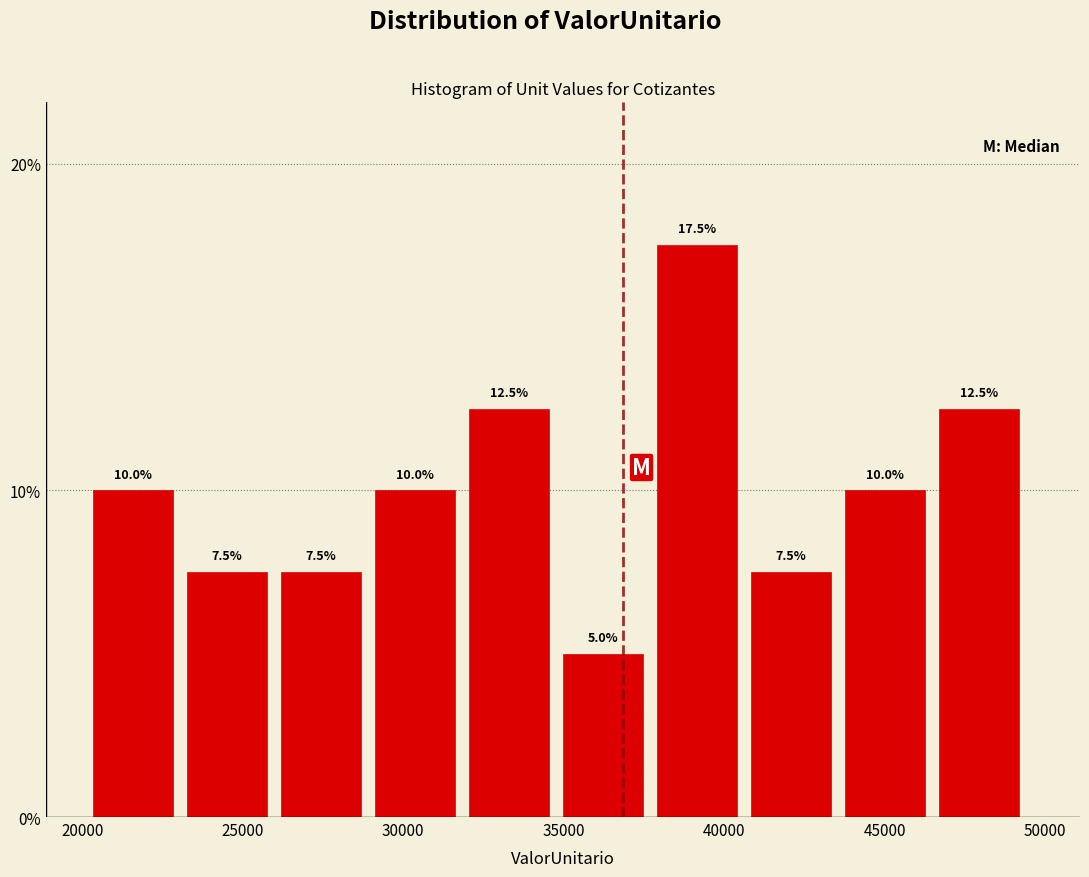

How tall is the bar that spans 32000 to 35000 on the x-axis? The bar edges are not printed on the chart, so give them approximately, as read against the axis.

12.5